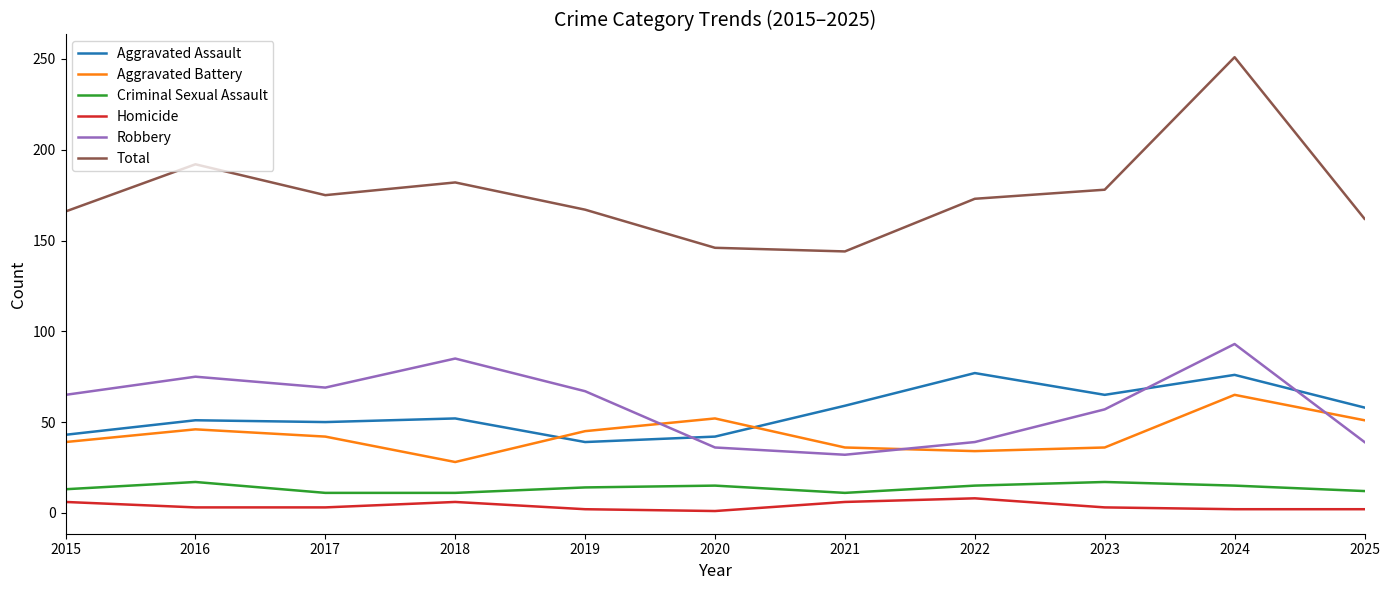

The value of Aggravated Assault at 2019 is 39. True or false?

True